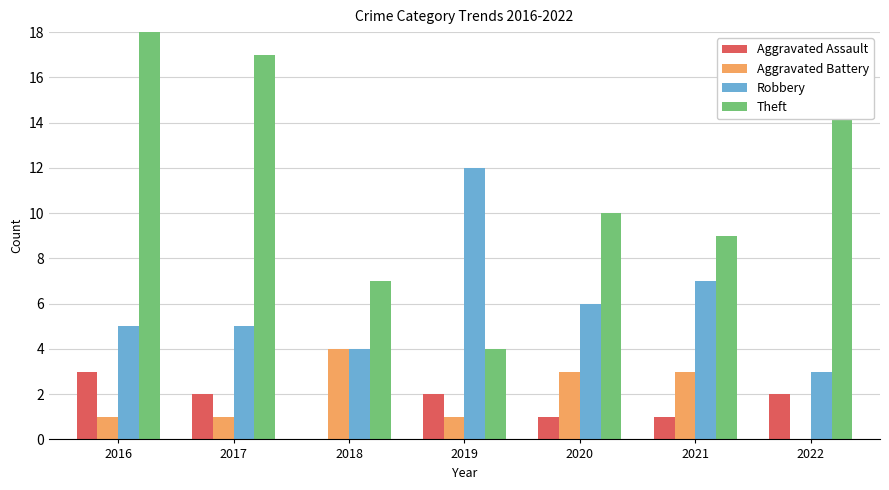

True or false: Aggravated Assault has a value of 1 at 2021.

True